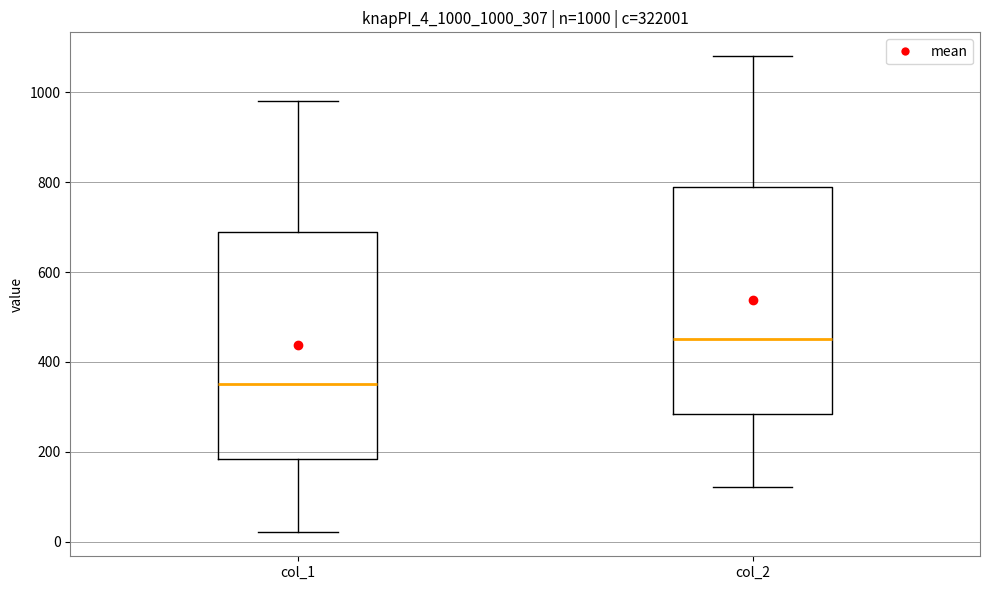

Which box has the highest median line?

col_2